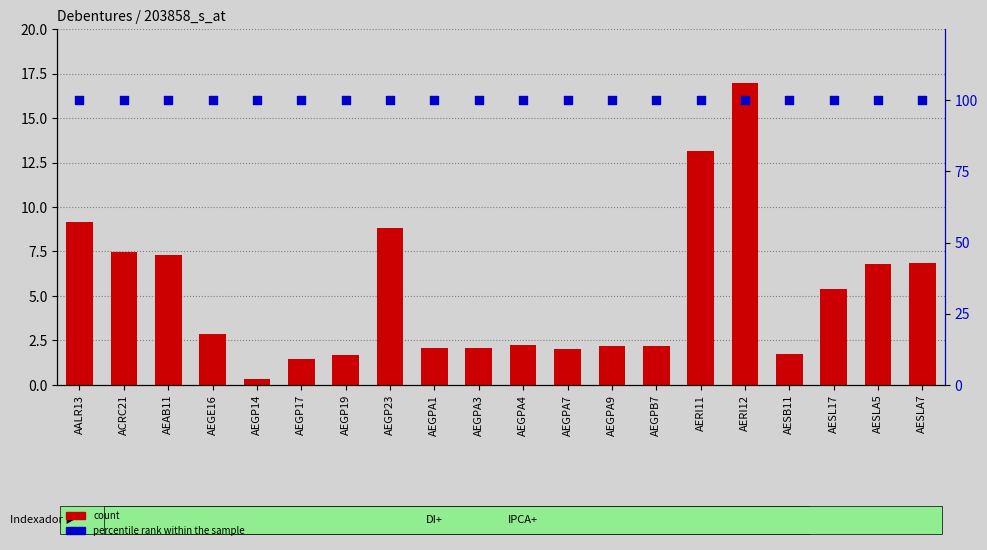

Which series contains the lowest Y value?

count